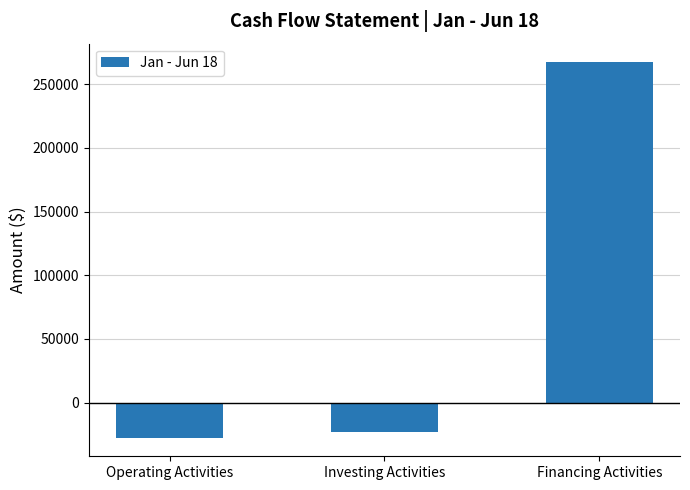

What value does the data have at Operating Activities?

-27337.9